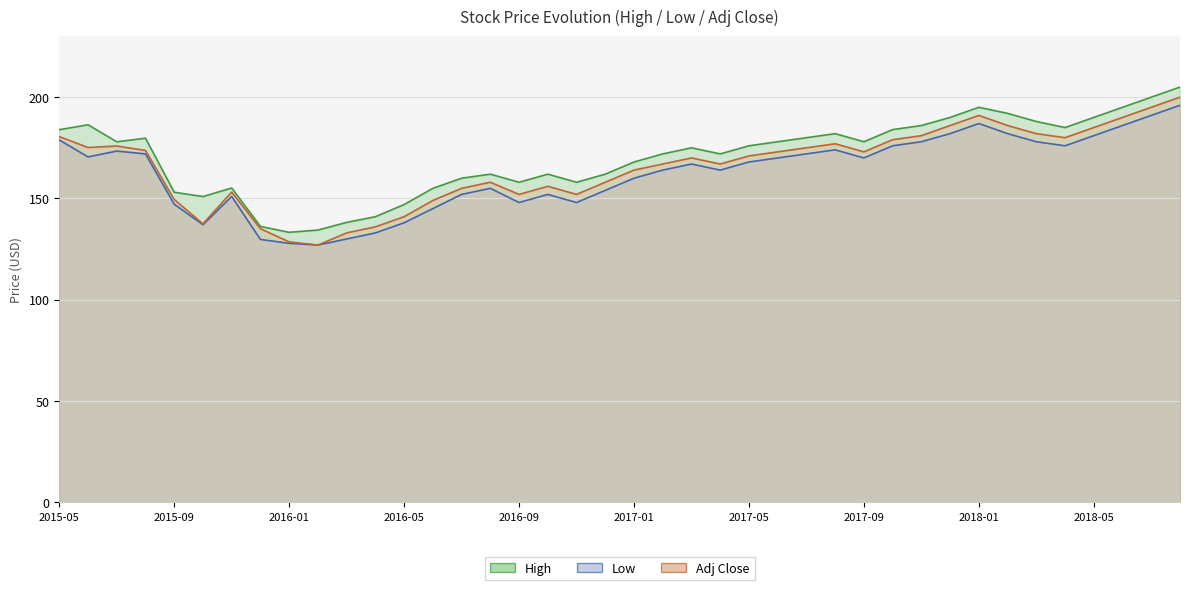

The value of High at 2016-07-04 is 160.0. True or false?

True